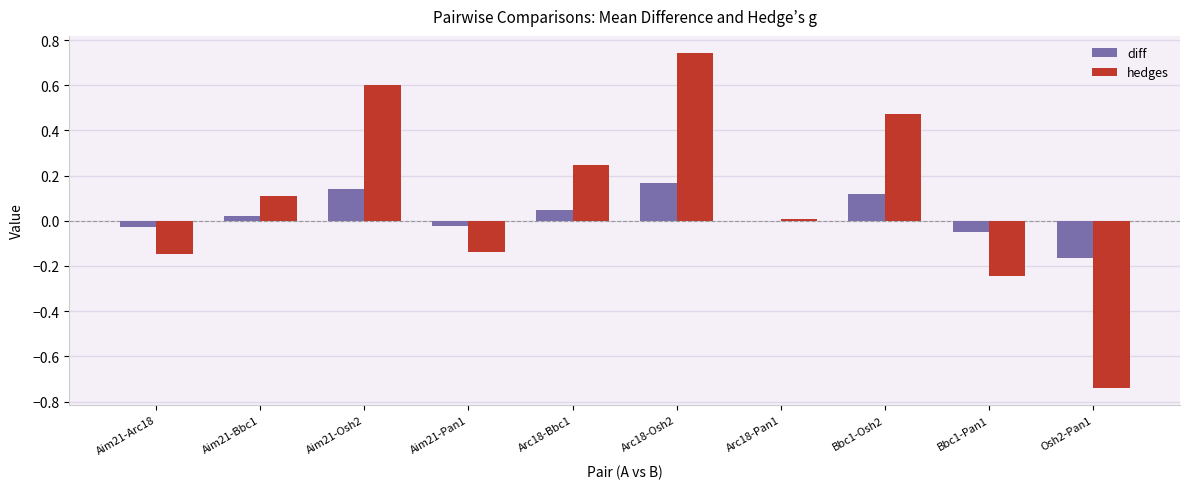

Between Aim21-Osh2 and Bbc1-Pan1, which series saw the biggest shift?

hedges